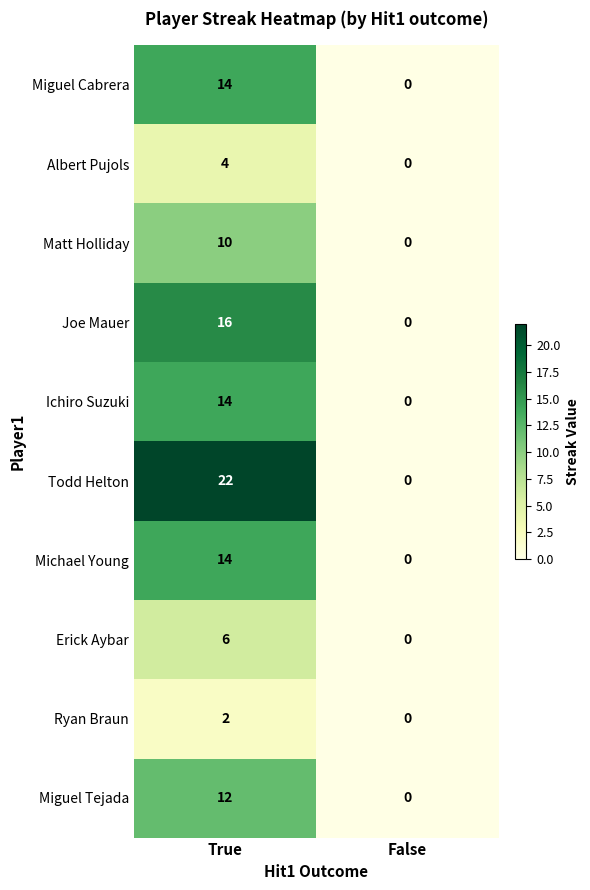

What is the sum of the Albert Pujols values at False and True?

4